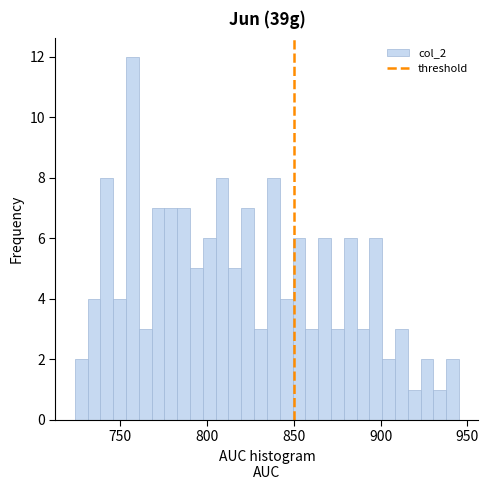

Read against the x-axis, roughly where is the centre of the tallest bar?

755